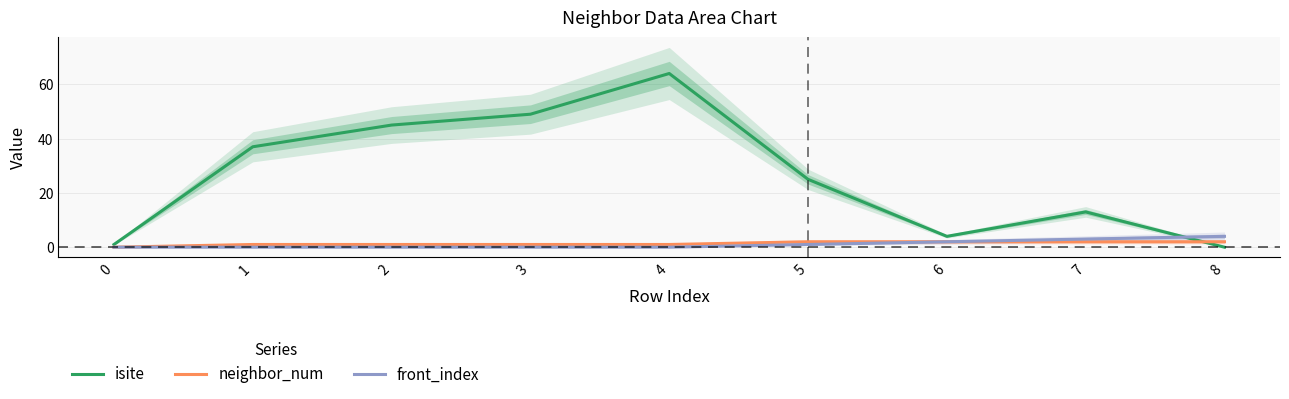

Which category has the lowest value in the isite series?

8